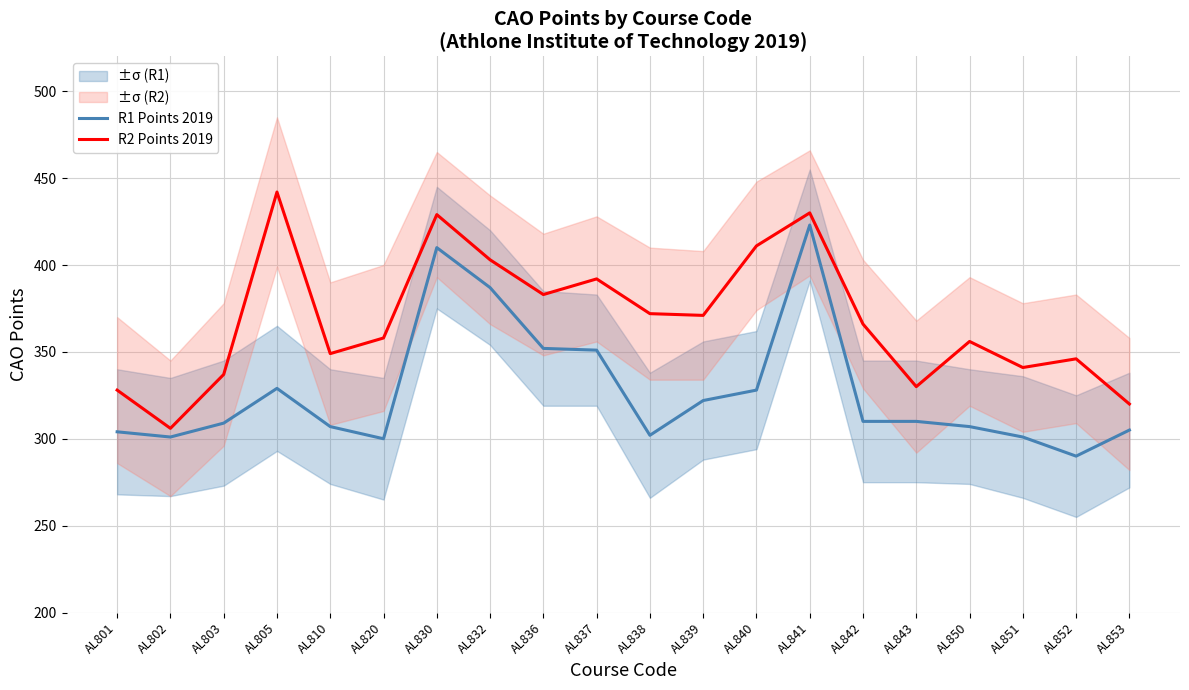

What is the average value of the R2 Points 2019 series?

368